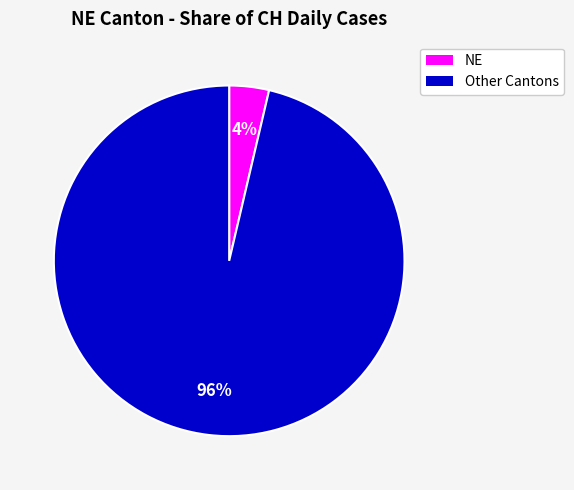

Does any single category account for the majority?

Yes